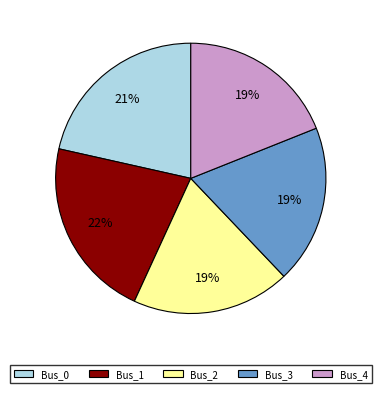

To the nearest percent, what is the average slice percentage?

20%